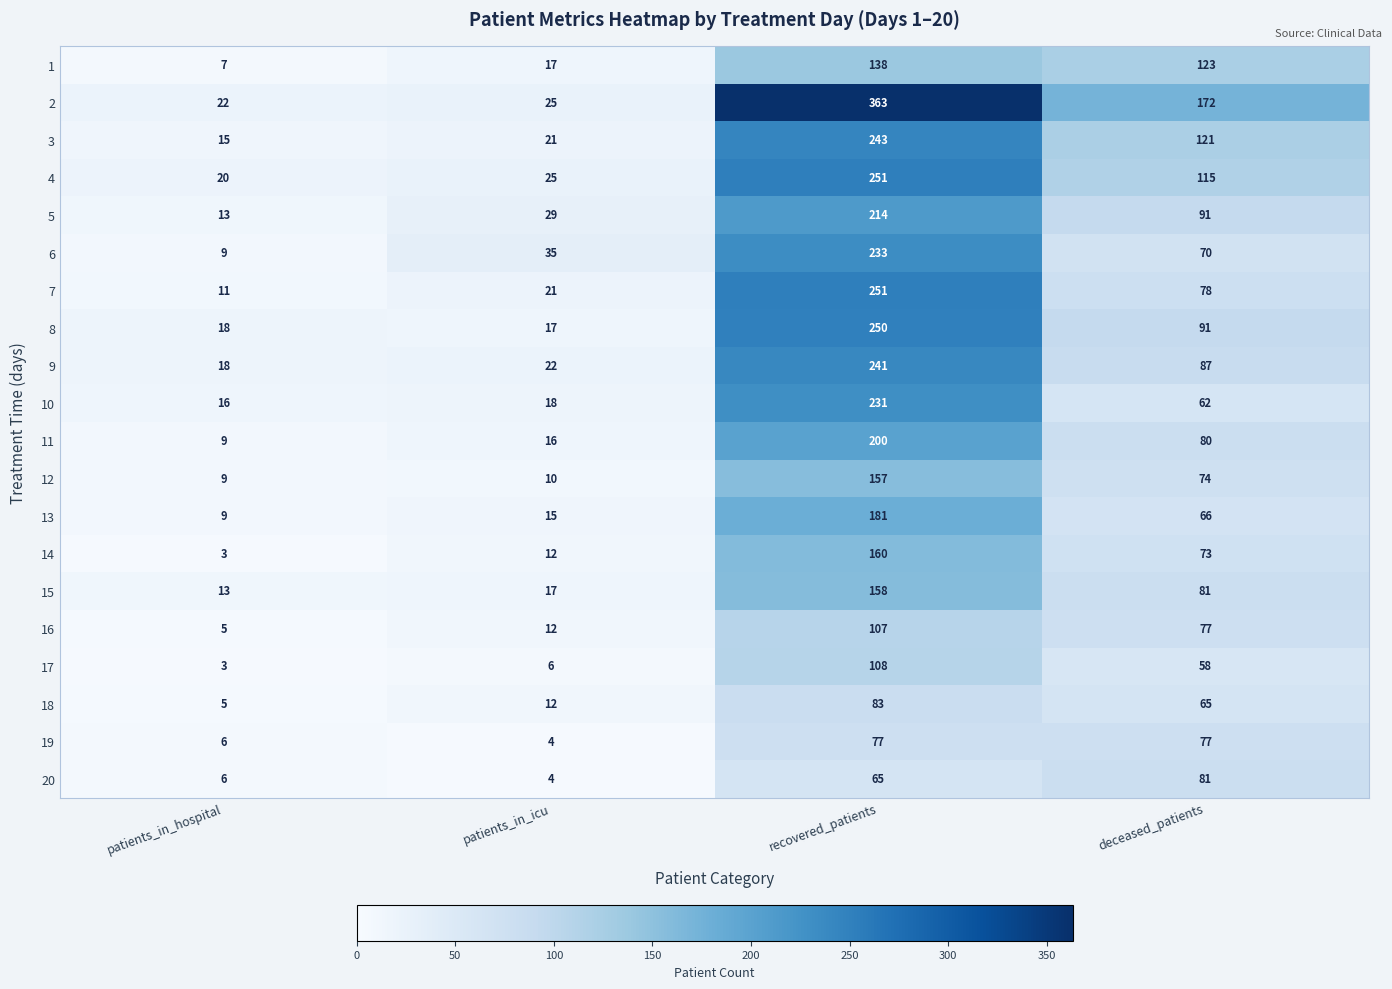

The 12 series shows 277 at recovered_patients. True or false?

False